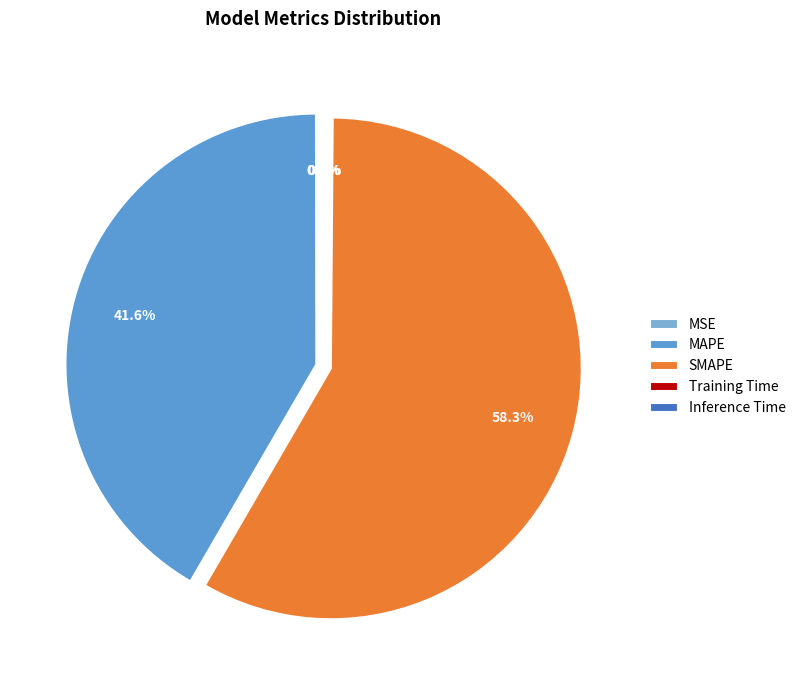

Is it true that MAPE is 42% of the pie?

True